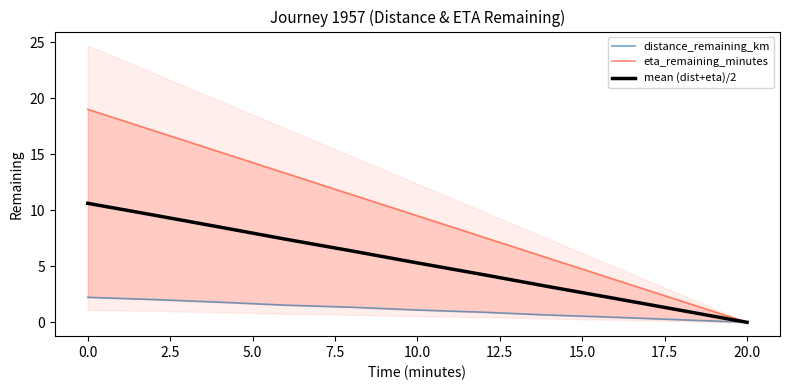

The value of mean (dist+eta)/2 at 10.0 is 5.3. True or false?

True